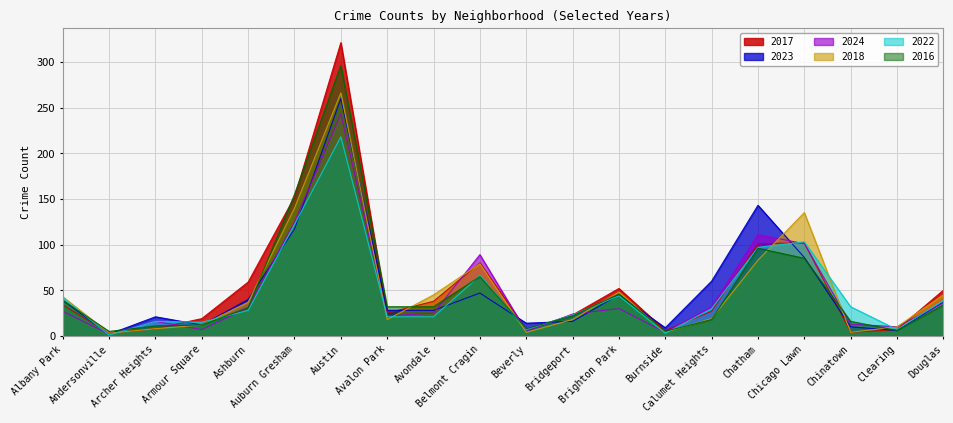

Reading left to right, what are all the values shown in this chart?

2017: 34	3	8	19	59	152	321	25	38	80	7	23	52	6	27	101	102	4	7	50
2023: 39	2	21	12	40	117	260	28	28	47	14	16	45	9	60	143	86	10	6	37
2024: 27	2	16	7	31	125	243	22	25	89	5	24	30	4	32	111	101	13	10	36
2018: 43	3	8	12	37	140	266	18	45	79	4	18	48	4	19	83	135	4	10	45
2022: 42	1	16	15	28	122	218	21	21	66	7	23	44	3	30	97	103	32	7	39
2016: 39	5	11	12	31	155	296	32	32	65	8	22	46	5	18	96	85	16	6	34